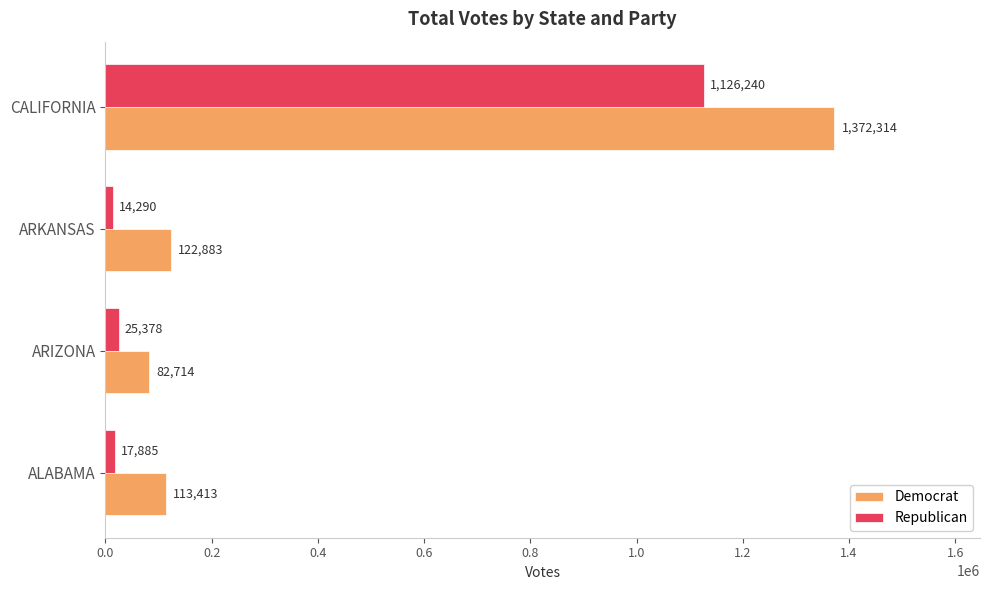

At which label does Republican reach its peak?

CALIFORNIA